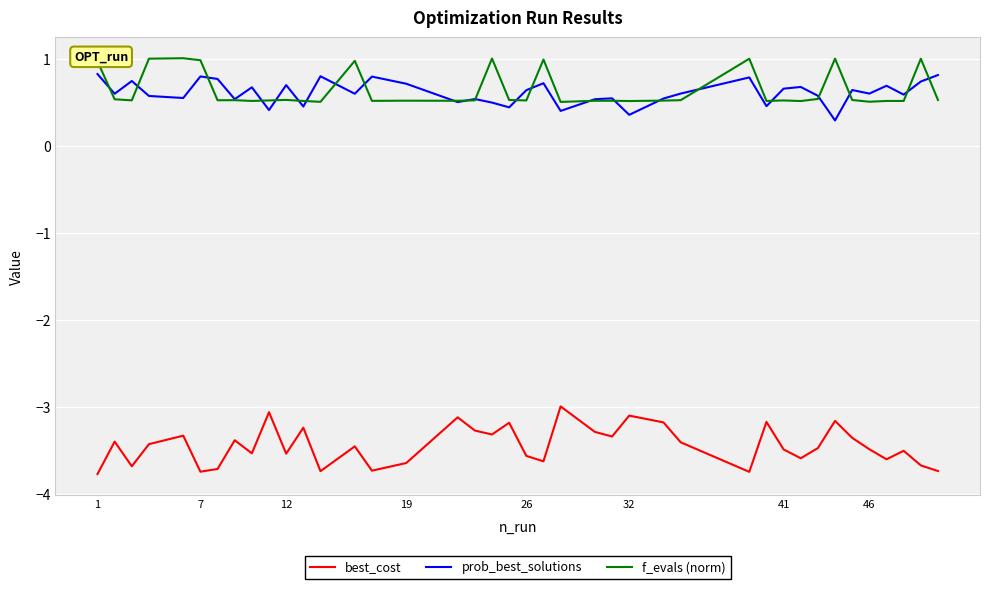

True or false: best_cost and prob_best_solutions cross at least once.

False